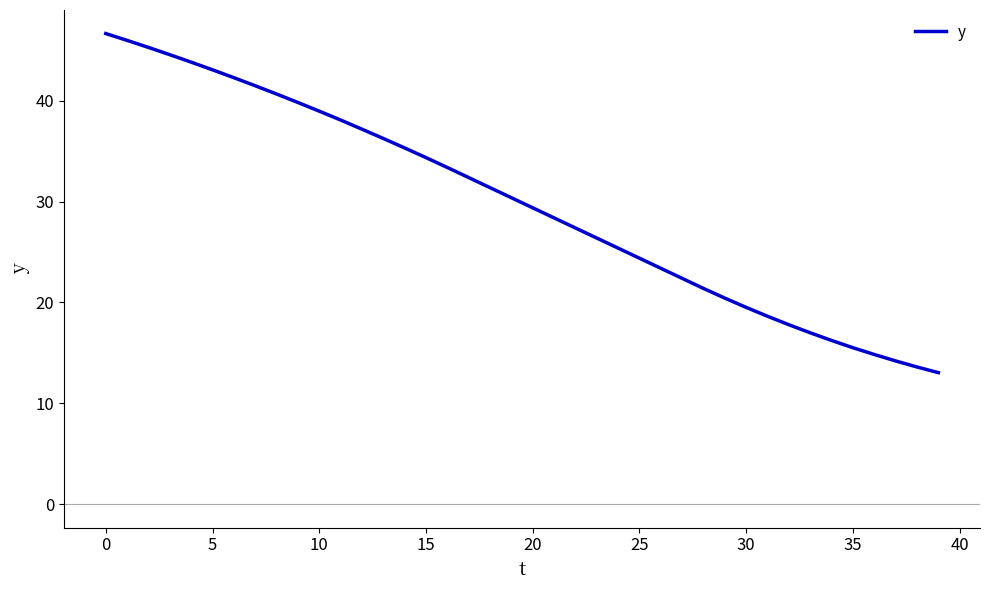

What is the minimum value shown in the chart?

13.0